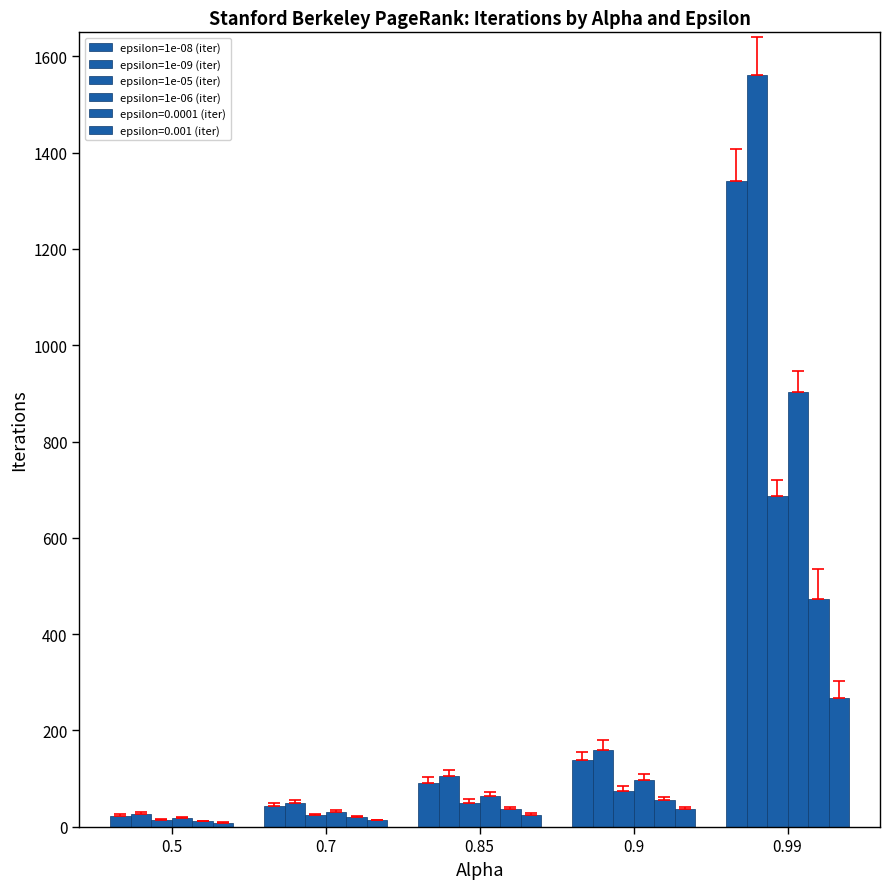

How many groups of bars are there?

5